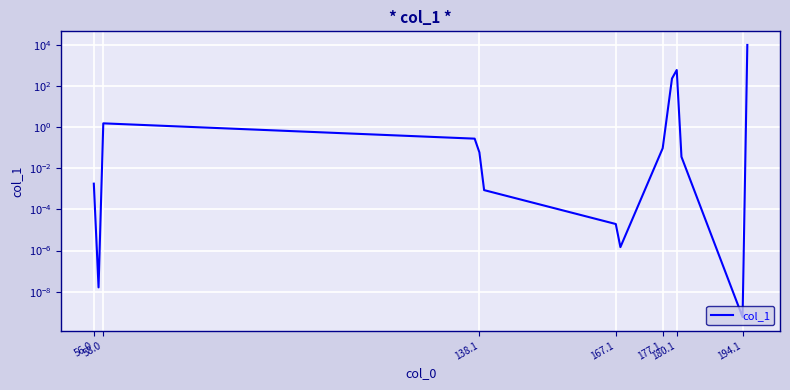

How many categories are shown in the chart?

14